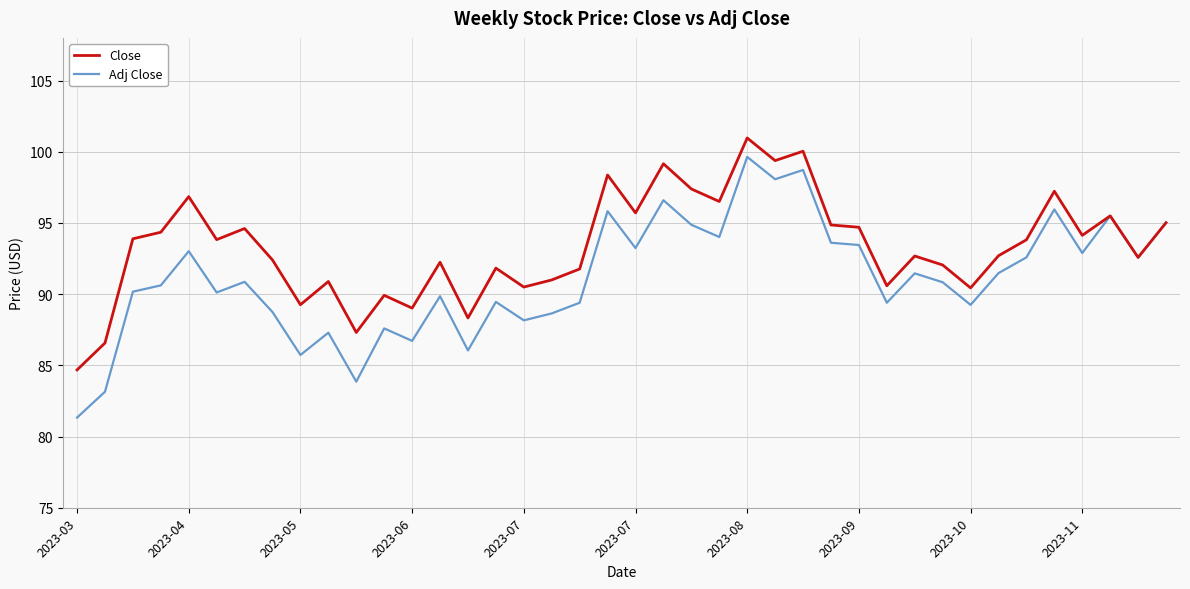

Which series has the widest spread of values?

Adj Close